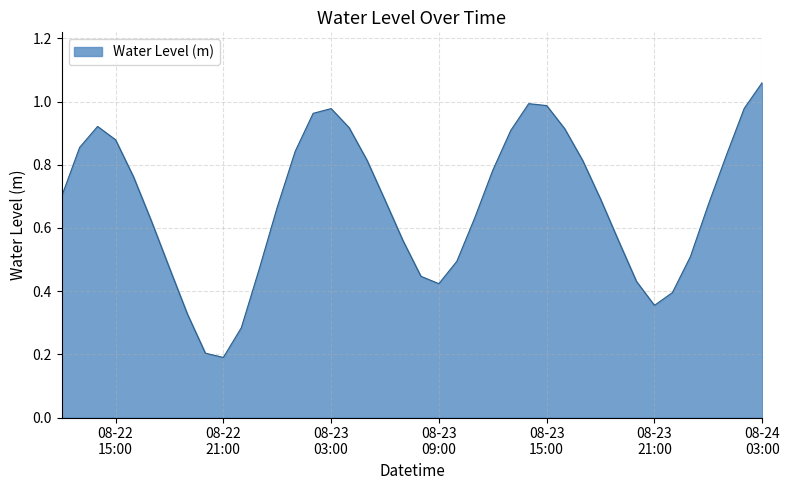

Reading left to right, extract all data points from this chart.

0.7	0.9	0.9	0.9	0.8	0.6	0.5	0.3	0.2	0.2	0.3	0.5	0.7	0.8	1.0	1.0	0.9	0.8	0.7	0.6	0.4	0.4	0.5	0.6	0.8	0.9	1.0	1.0	0.9	0.8	0.7	0.6	0.4	0.4	0.4	0.5	0.7	0.8	1.0	1.1